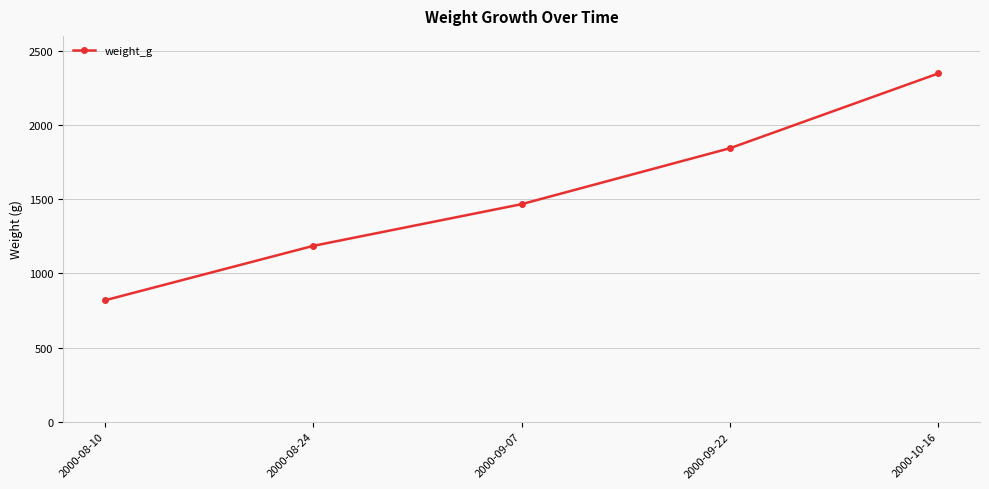

True or false: the data has more than 0 interior local peaks.

False